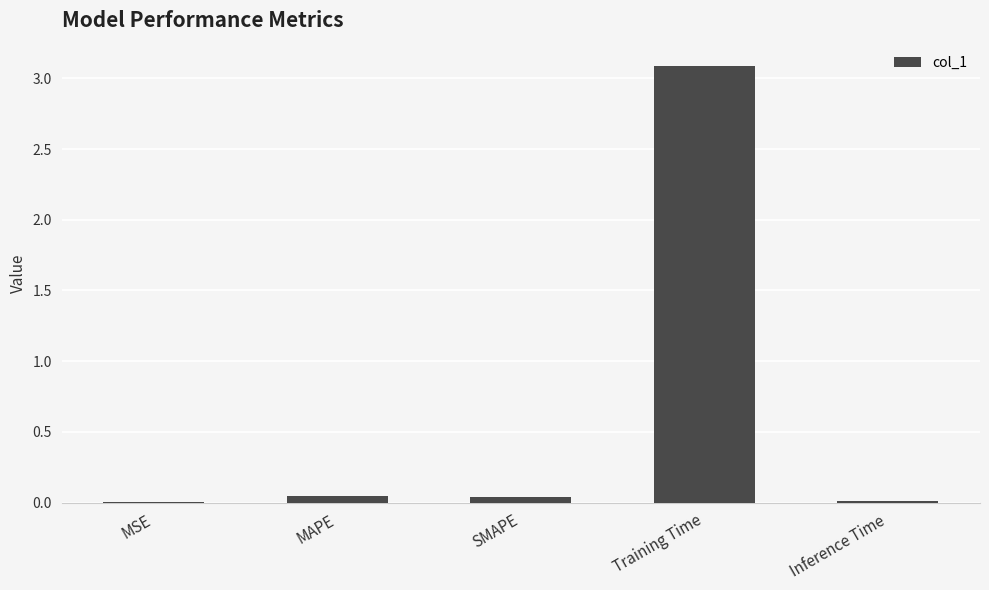

How many data points does each series have?

5